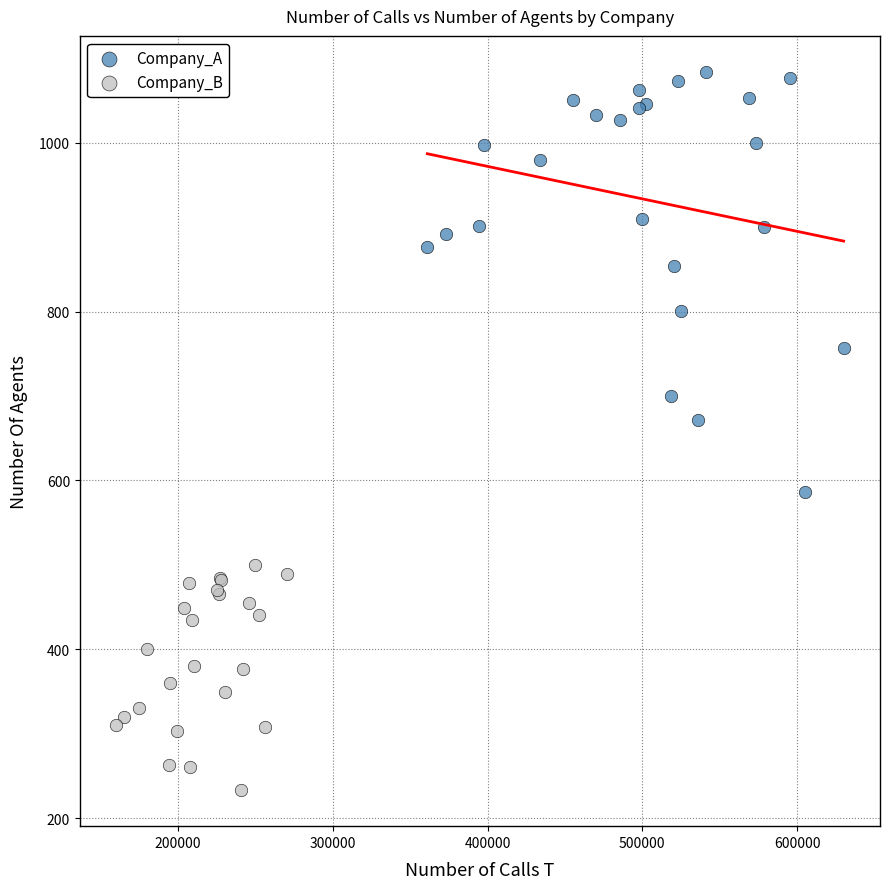

Which series reaches the maximum Y coordinate?

Company_A